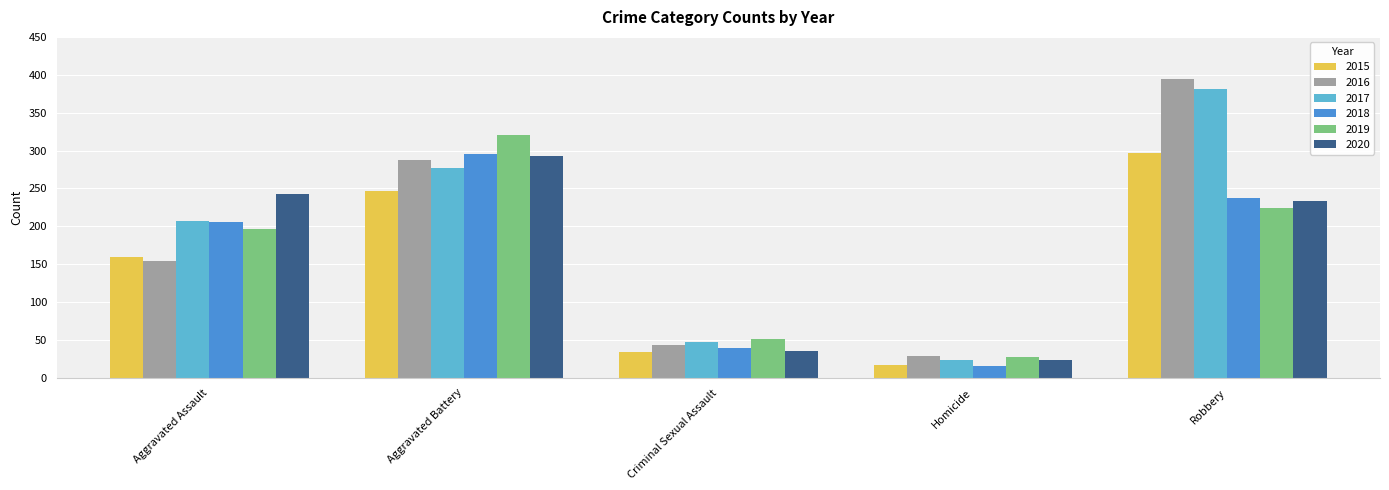

Which series has the largest range (max minus min)?

2016